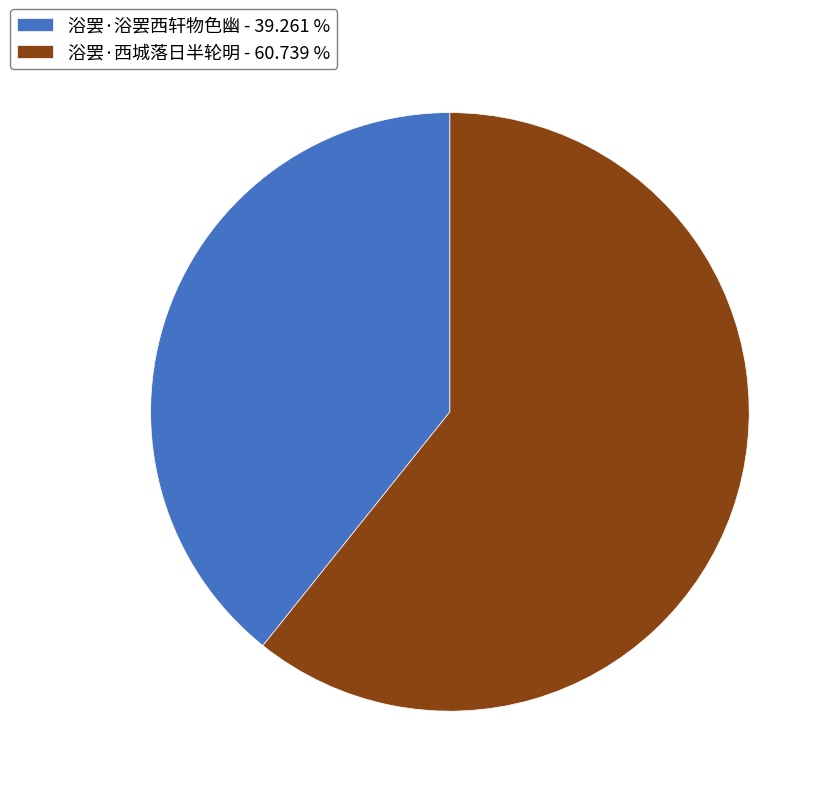

Is the sum of 浴罢·浴罢西轩物色幽 - 39.261 % and 浴罢·西城落日半轮明 - 60.739 % greater than half?

Yes